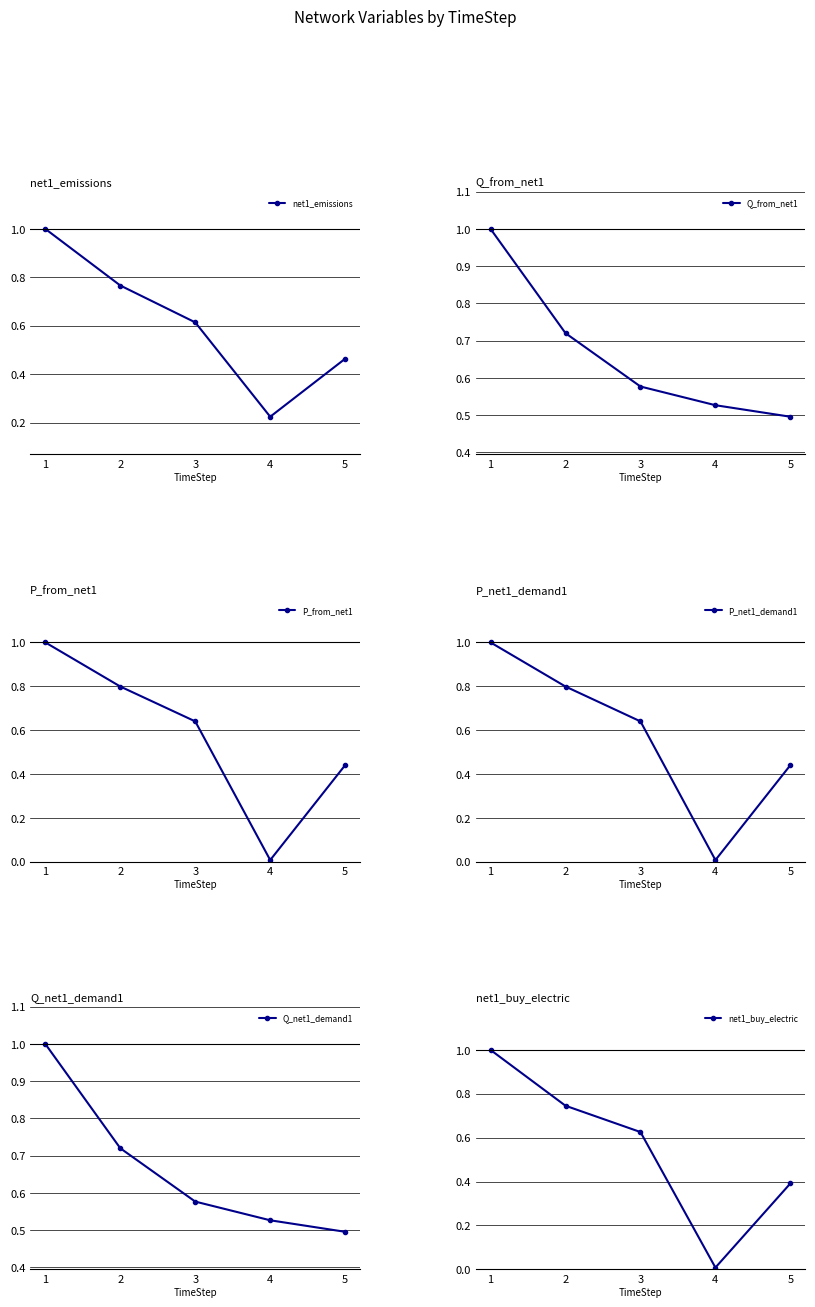

How many intersections are there between P_from_net1 and Q_from_net1?

1